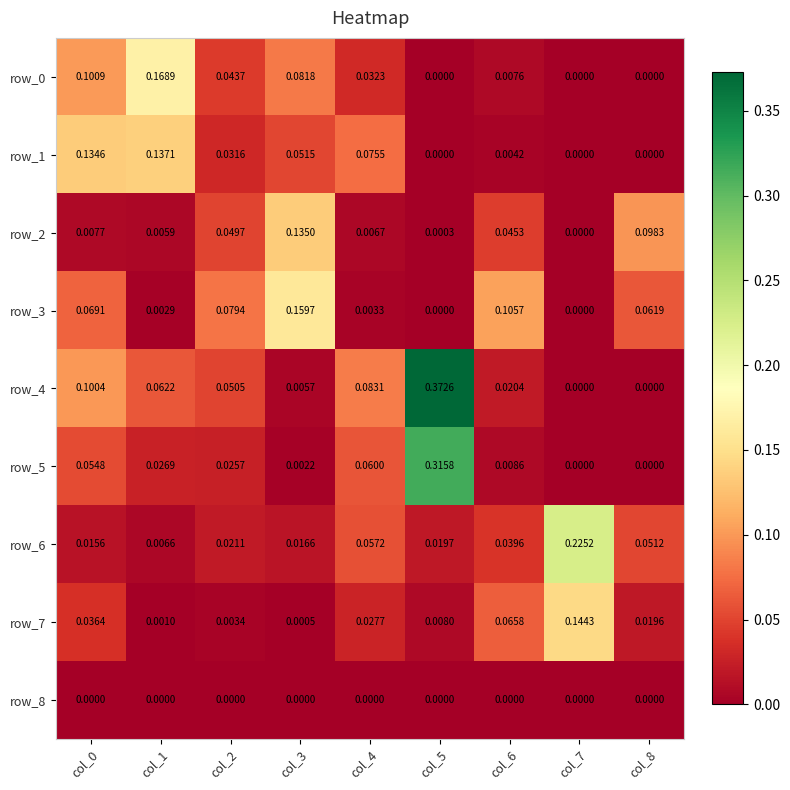

Which series has the largest total across all categories?

row_4